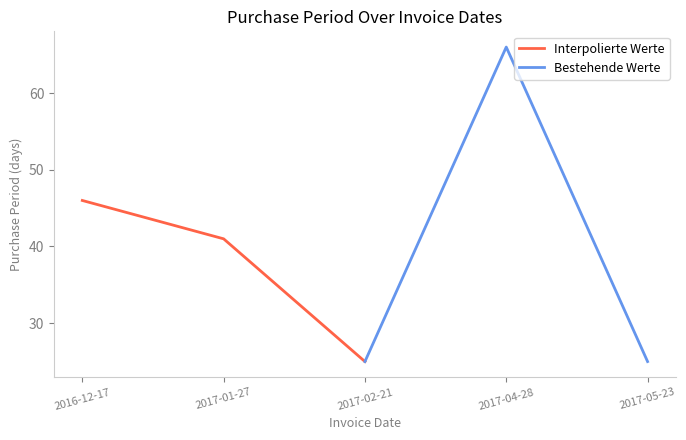

Reading left to right, extract all data points from this chart.

Interpolierte Werte: 46	41	25
Bestehende Werte: 25	66	25